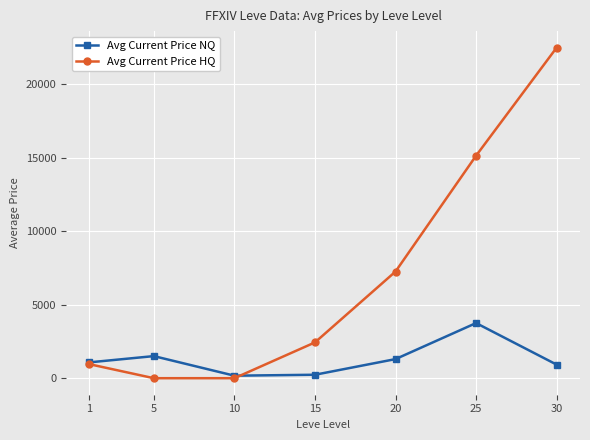

The value of Avg Current Price NQ at 20 is 1300.0. True or false?

True